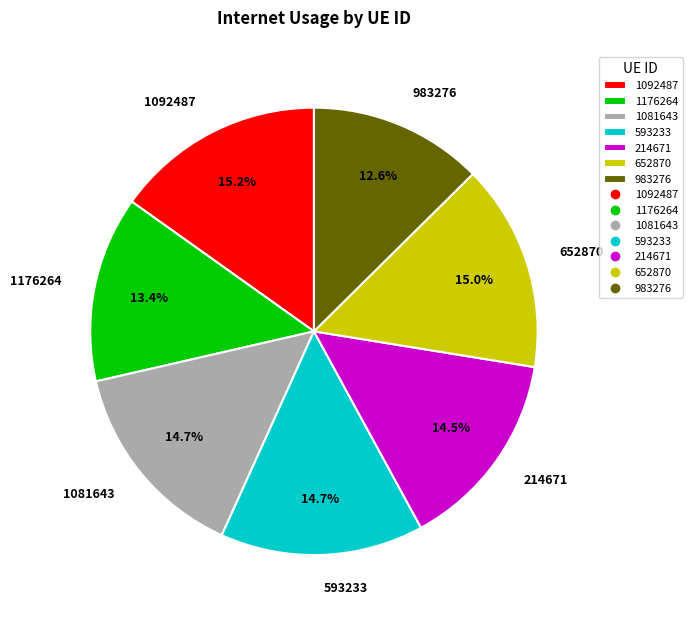

What portion of the pie excludes 214671?

85.5%